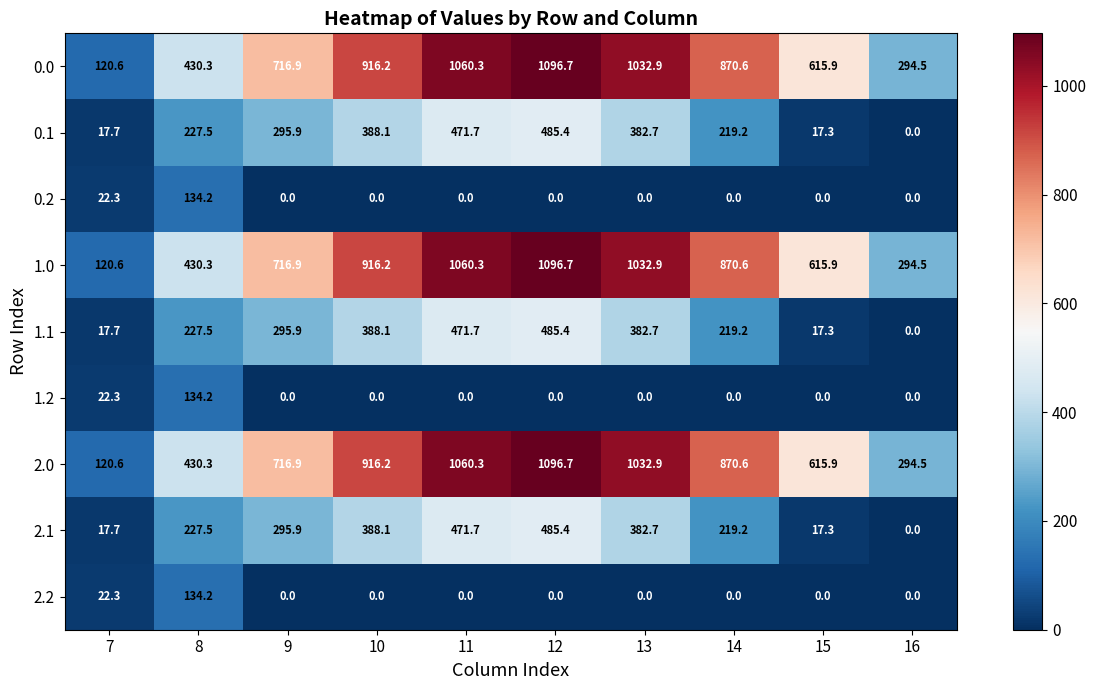

Which category has the highest value in the 2.2 series?

8